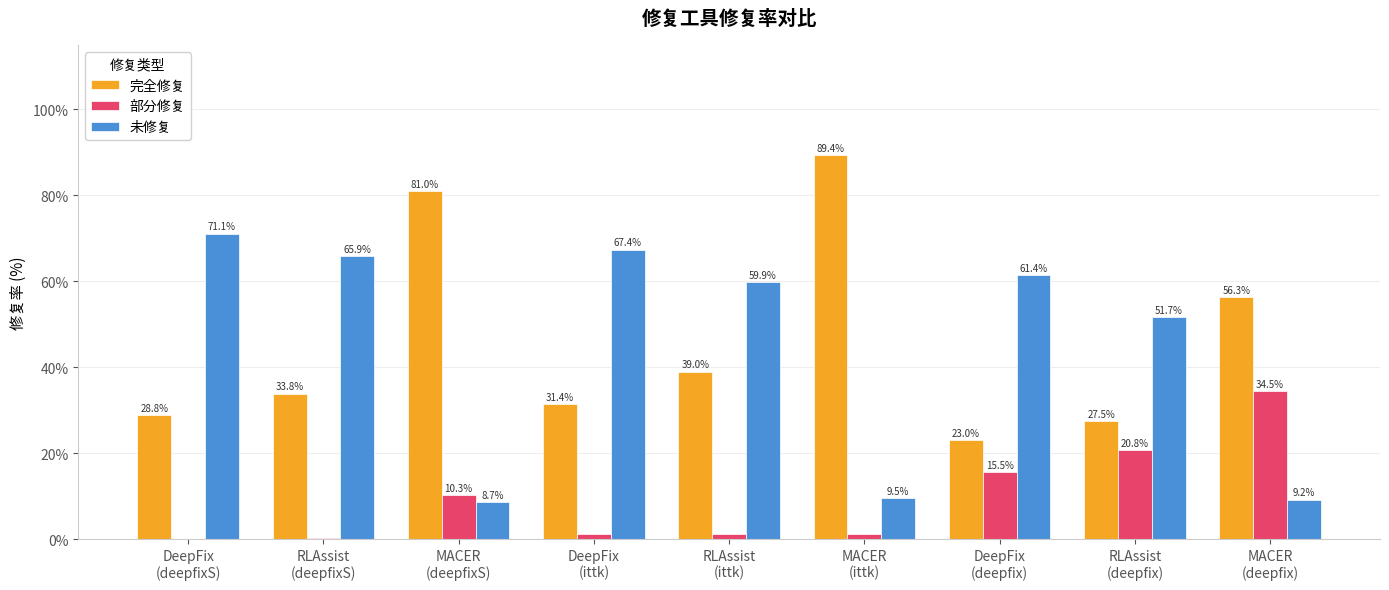

What is the sum of all 部分修复 values?

84.8